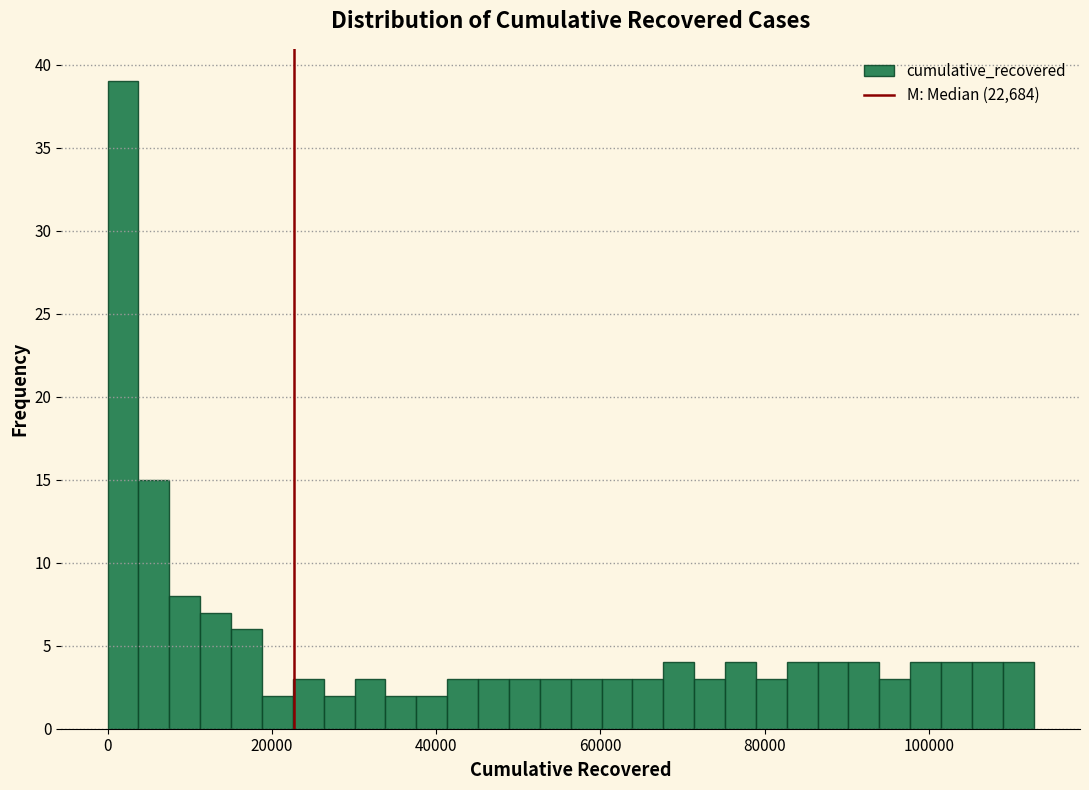

Around what value on the x-axis is the tallest bar? Give the approximate position of its centre, as read against the axis.

2000